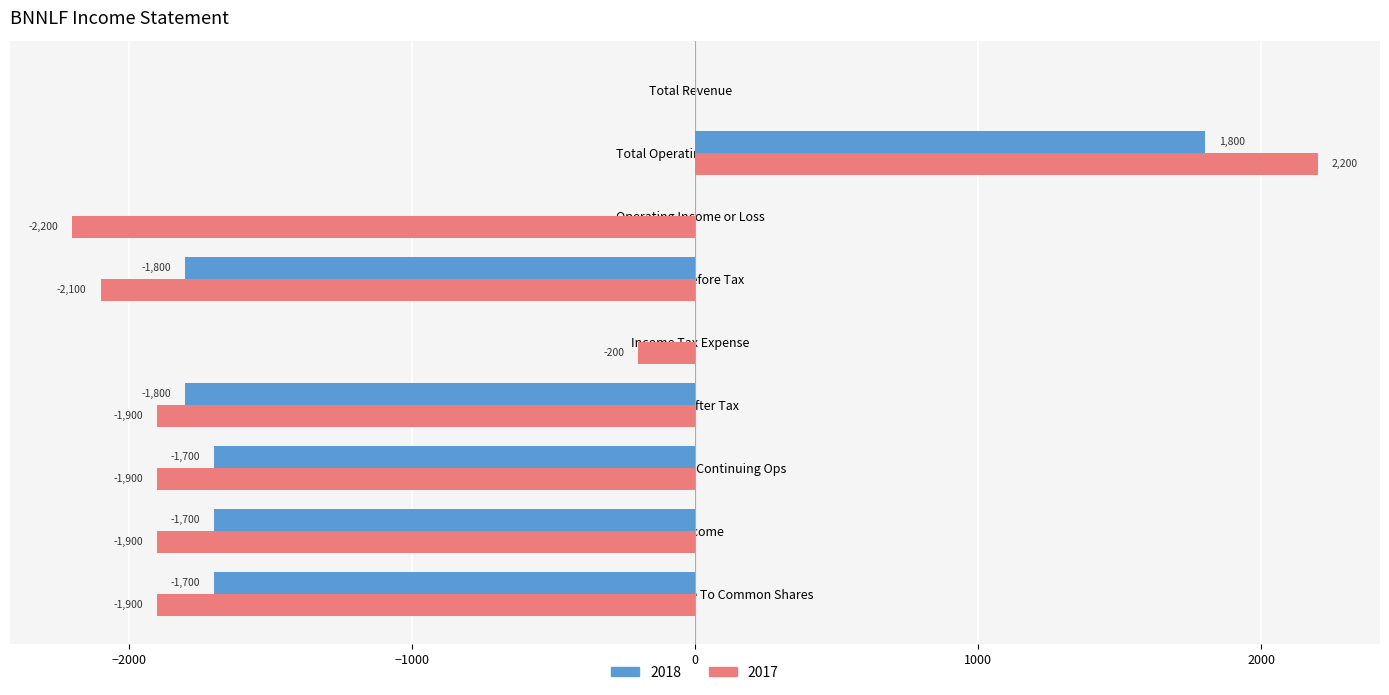

What is the sum of all 2018 values?

-6900